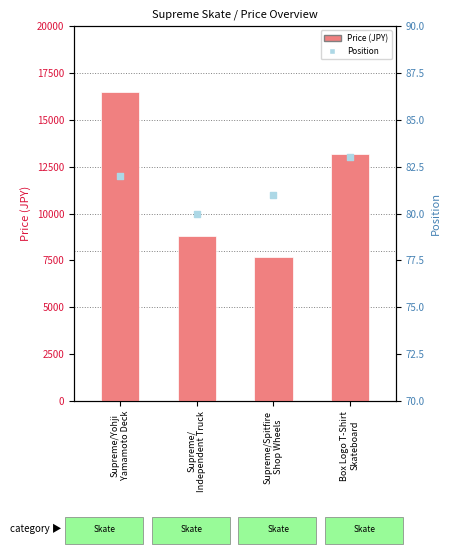

At how many categories does at least one series exceed 10569?

2